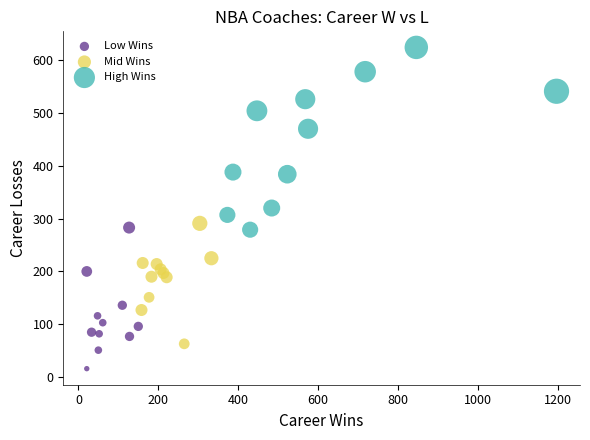

Which series contains the highest Y value?

High Wins